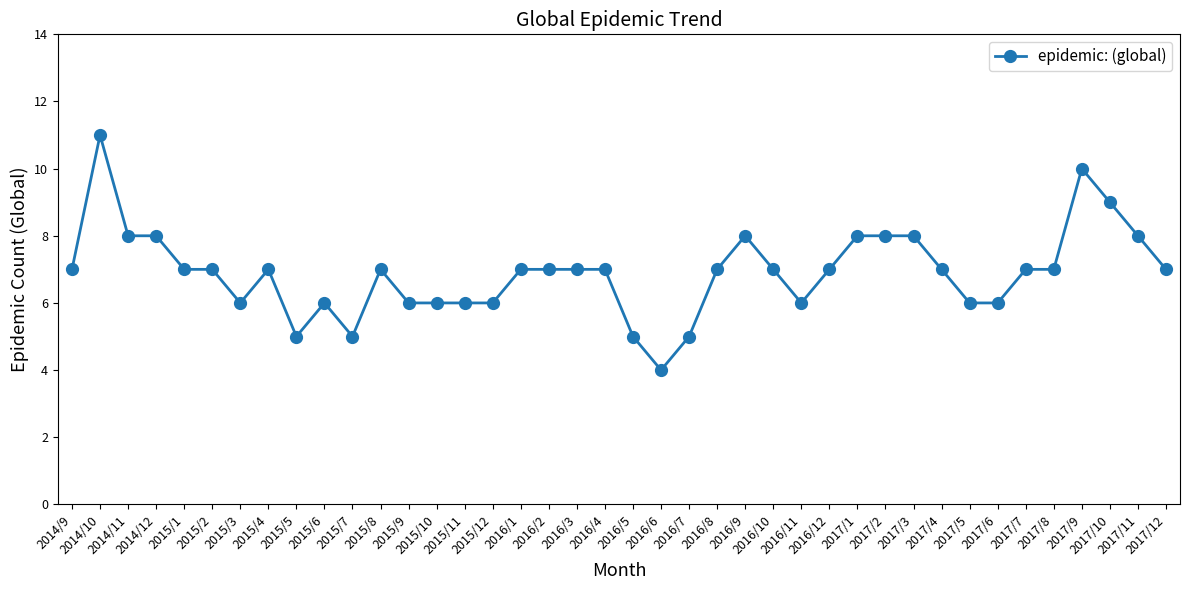

What is the change in value from 2014/9 to 2017/2?

+1